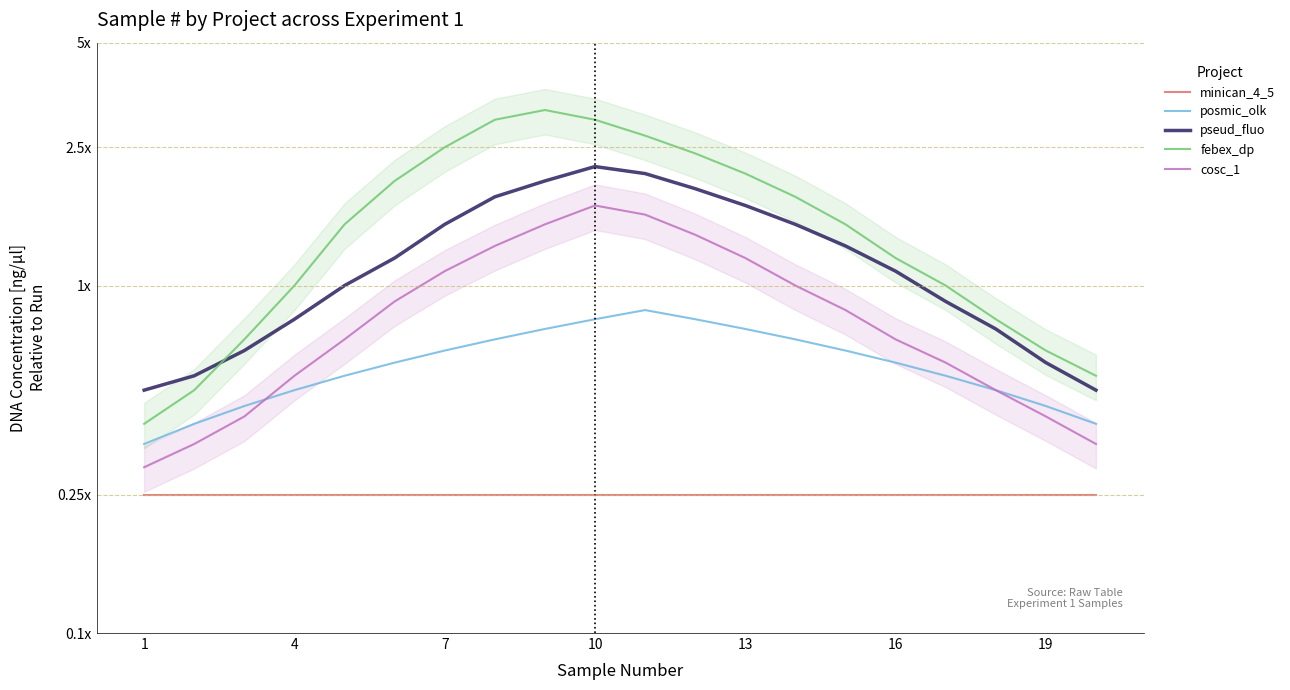

What is the label of the 2nd point from the left?

4